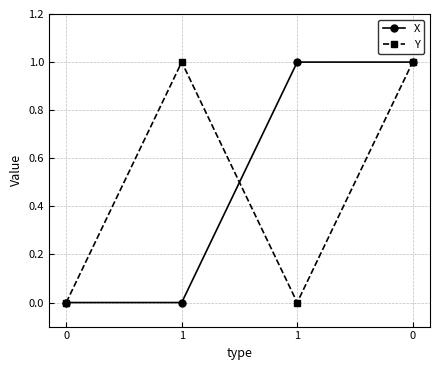

How many interior local valleys does the Y series have?

1